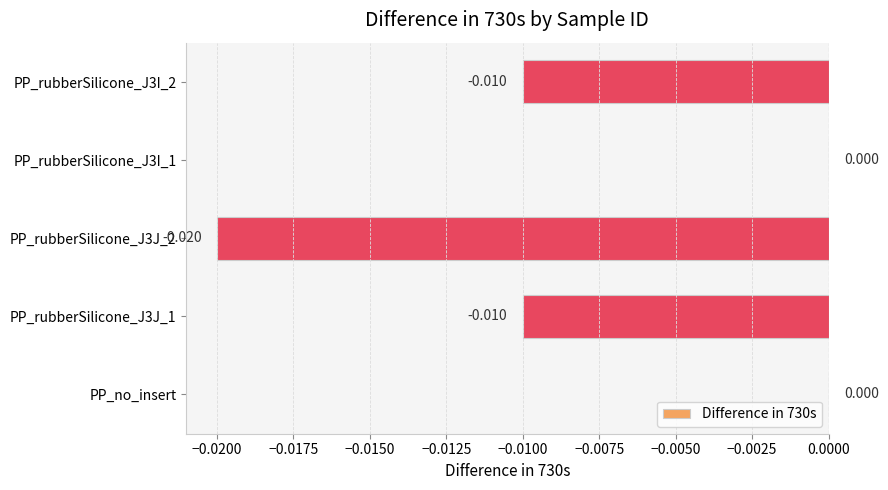

Between PP_rubberSilicone_J3J_2 and PP_no_insert, which is larger?

PP_no_insert